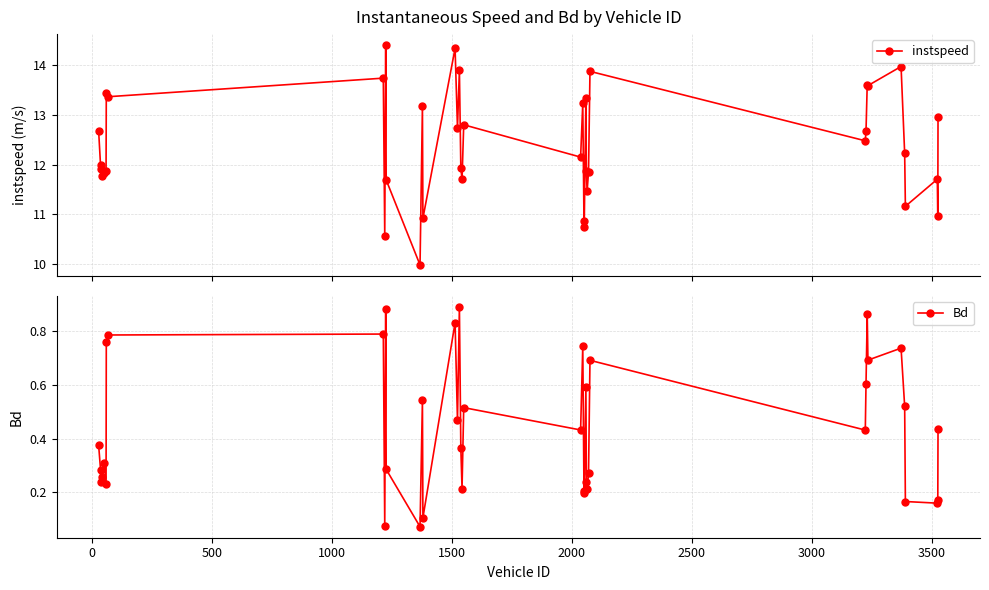

True or false: Bd has more than 0 interior local peaks.

True